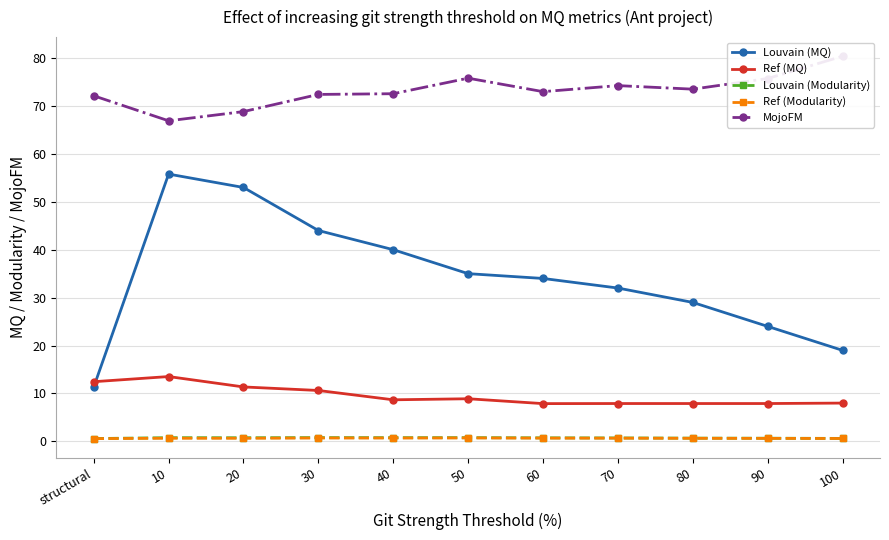

What is the spread (max minus min) of values at 70?

73.6